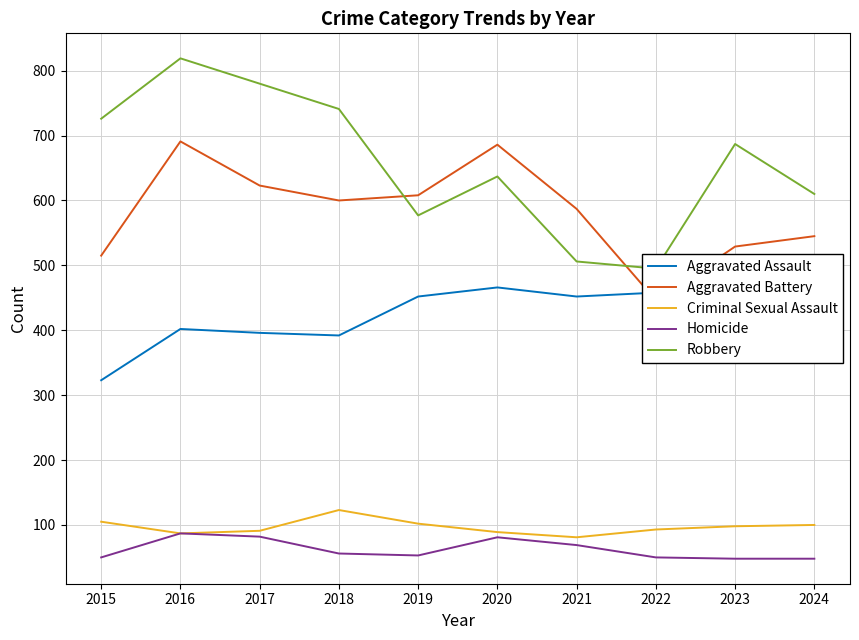

The value of Homicide at 2016 is 20. True or false?

False